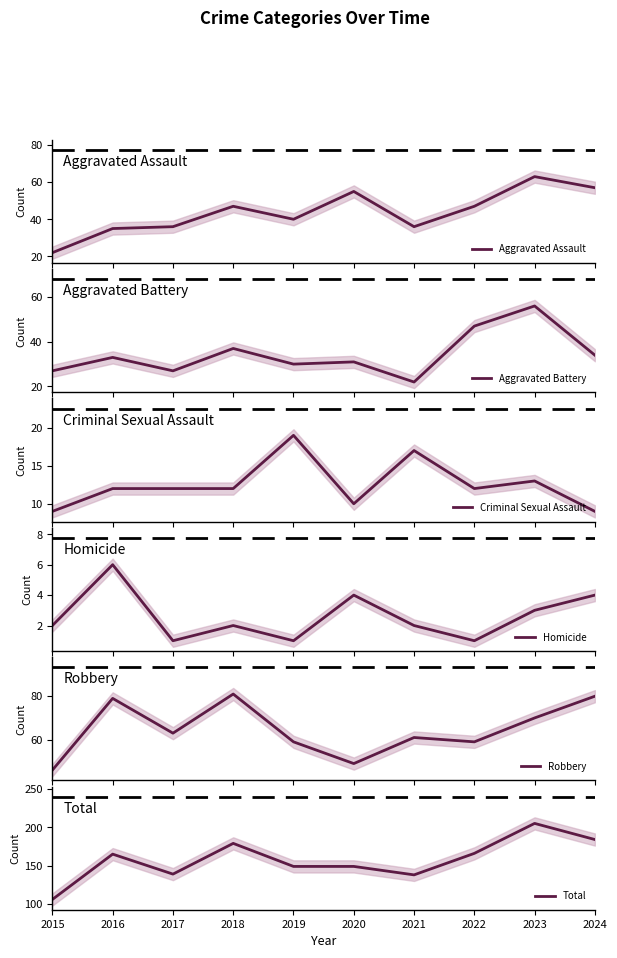

What is the difference between the highest and lowest values at 2020?

145